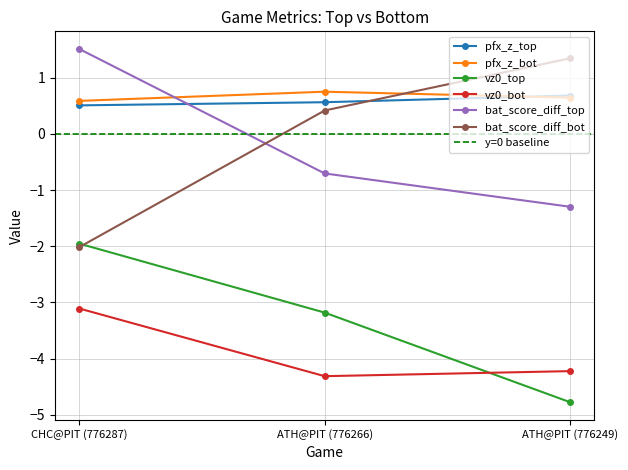

What is the total value across all series at ATH@PIT (776266)?

-6.5